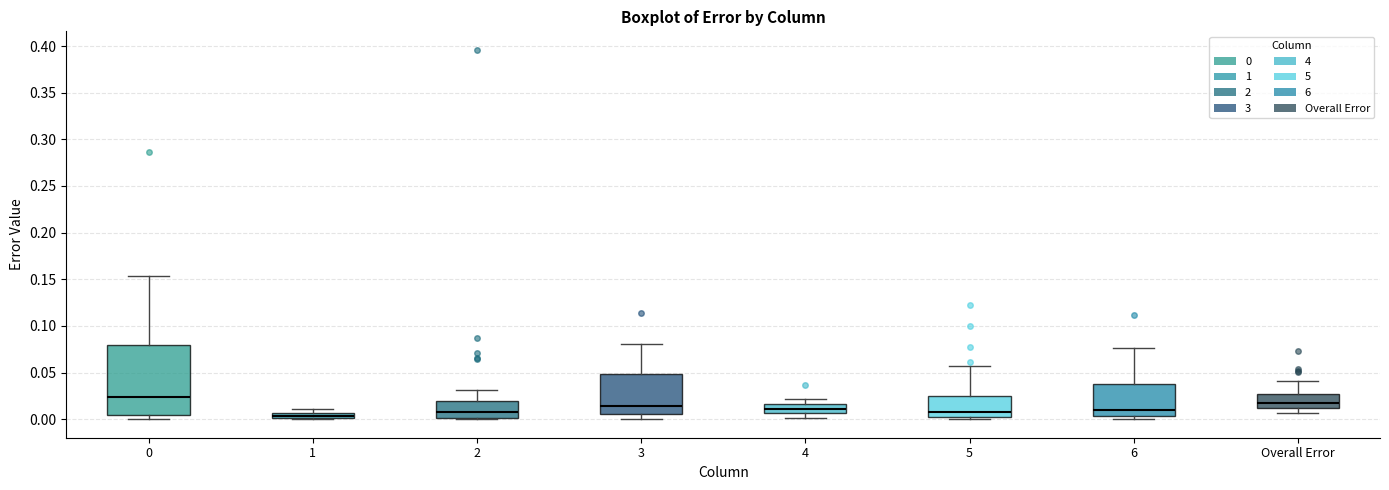

Where does the median line of the box for 4 sit on the y-axis? The values are not printed on the chart, so give them approximately, as read against the axis.

0.010